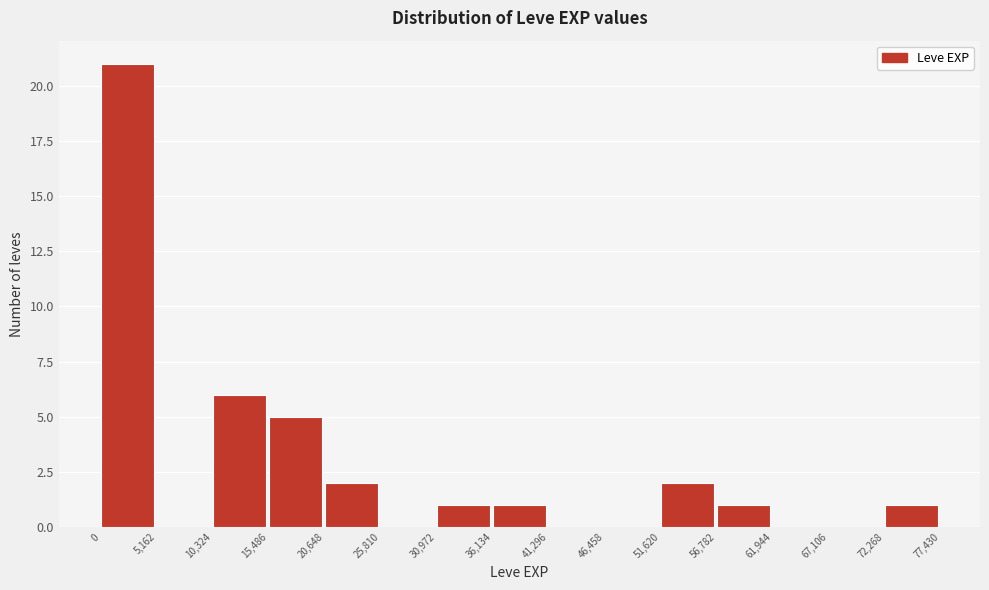

Which range on the x-axis has the tallest bar?

0 to 5,162